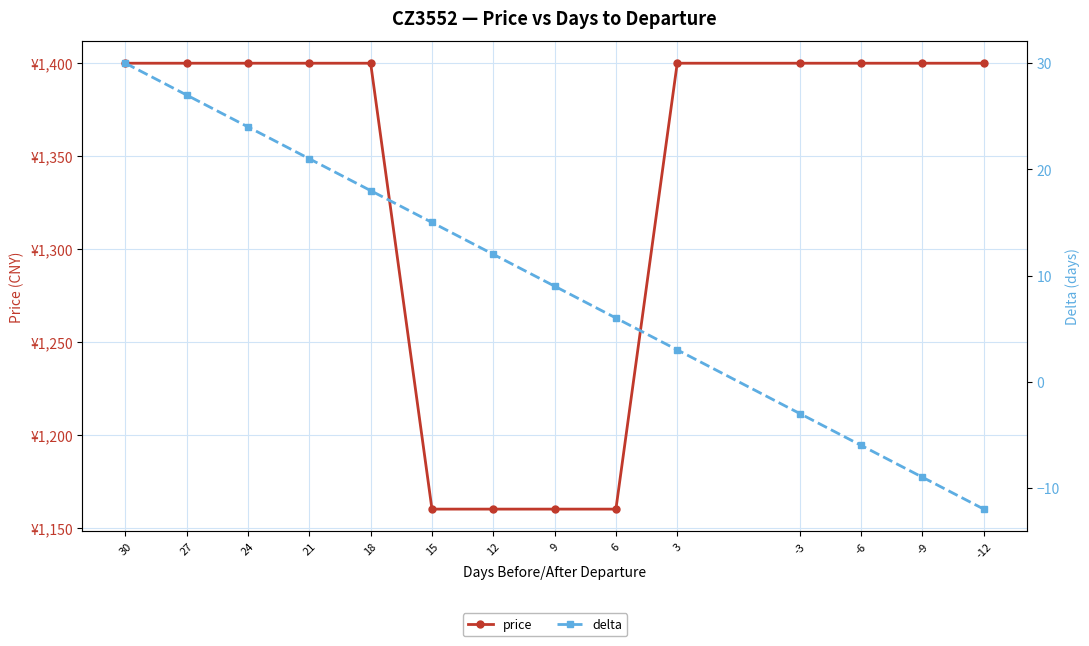

At which label does delta reach its peak?

30